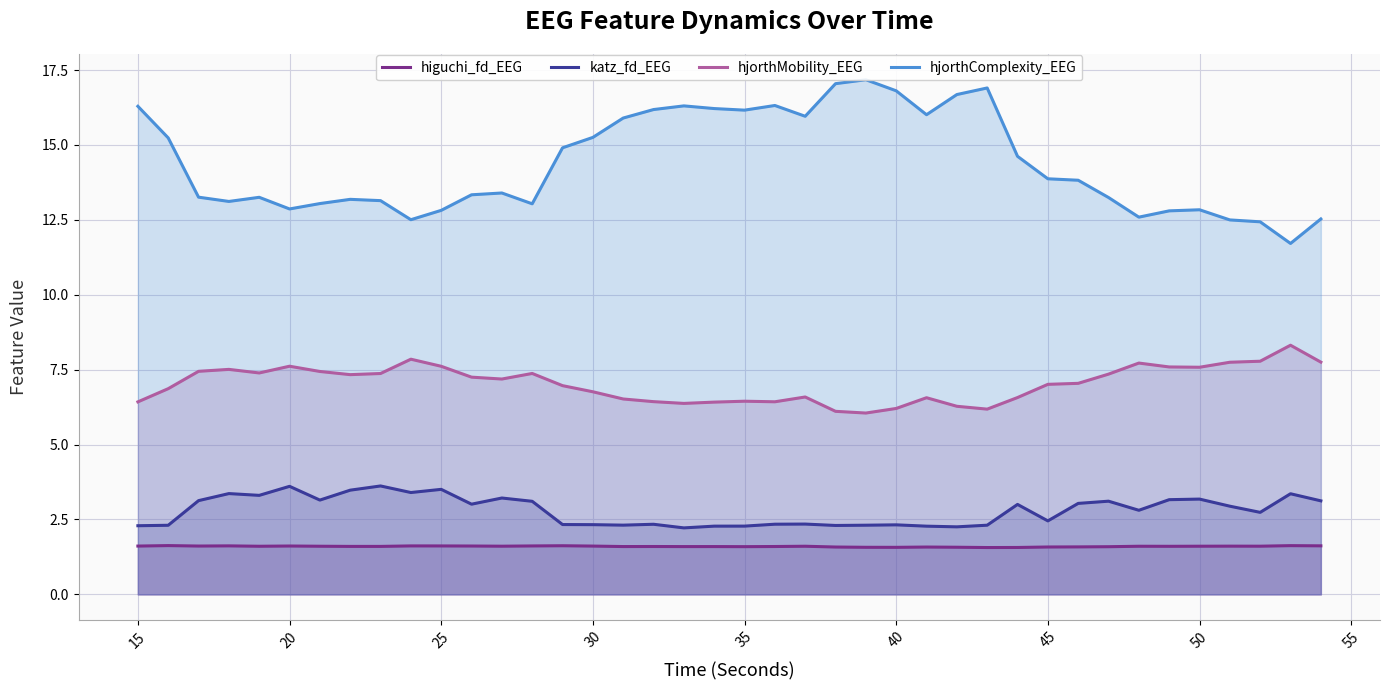

The katz_fd_EEG series shows 2.3 at 15. True or false?

True